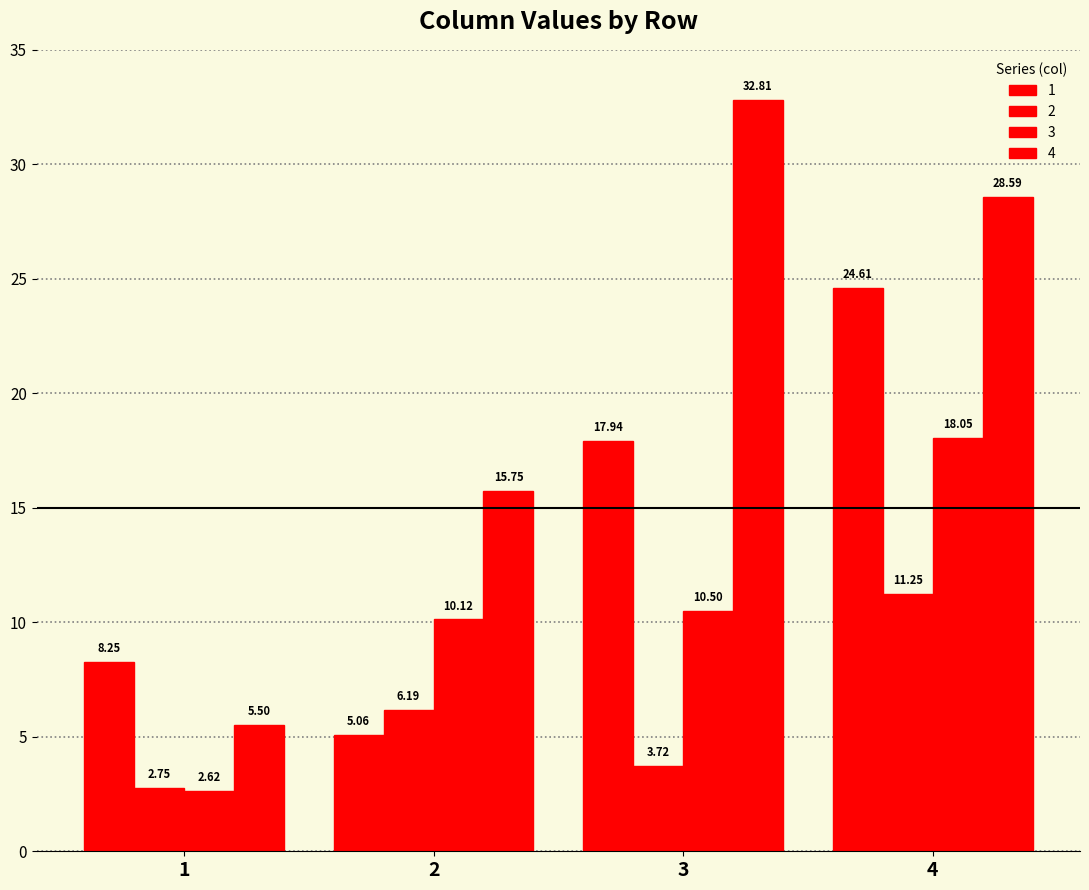

How many bars are there in each group?

4